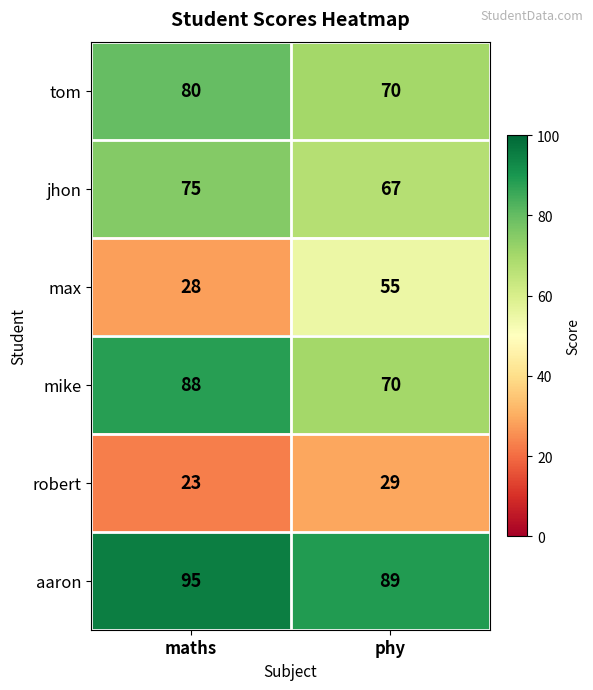

What is the greatest value displayed?

95